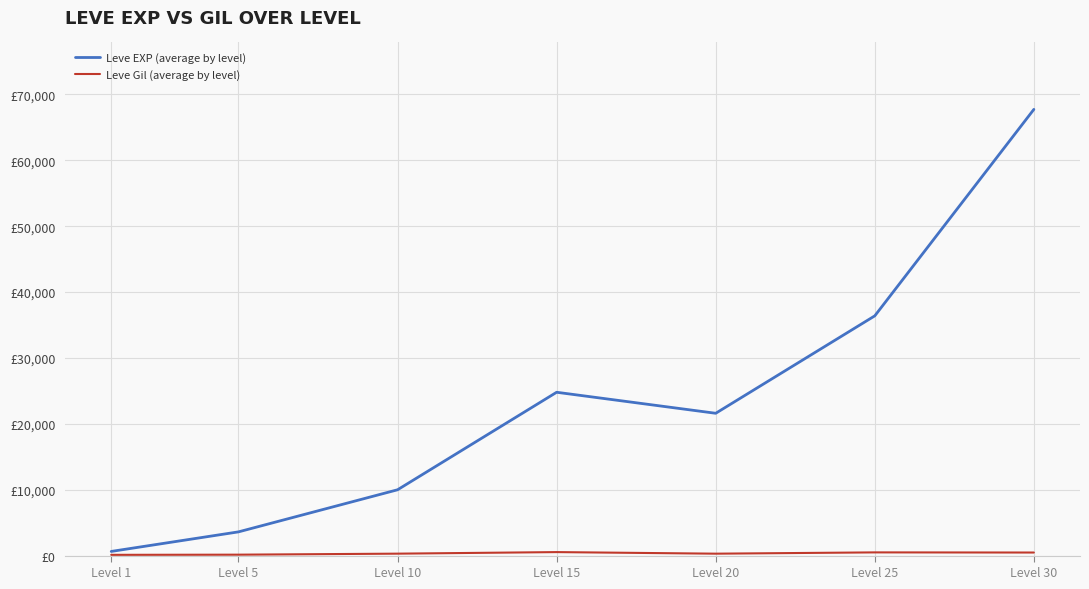

At which category does Leve EXP (average by level) reach its first local valley?

Level 20